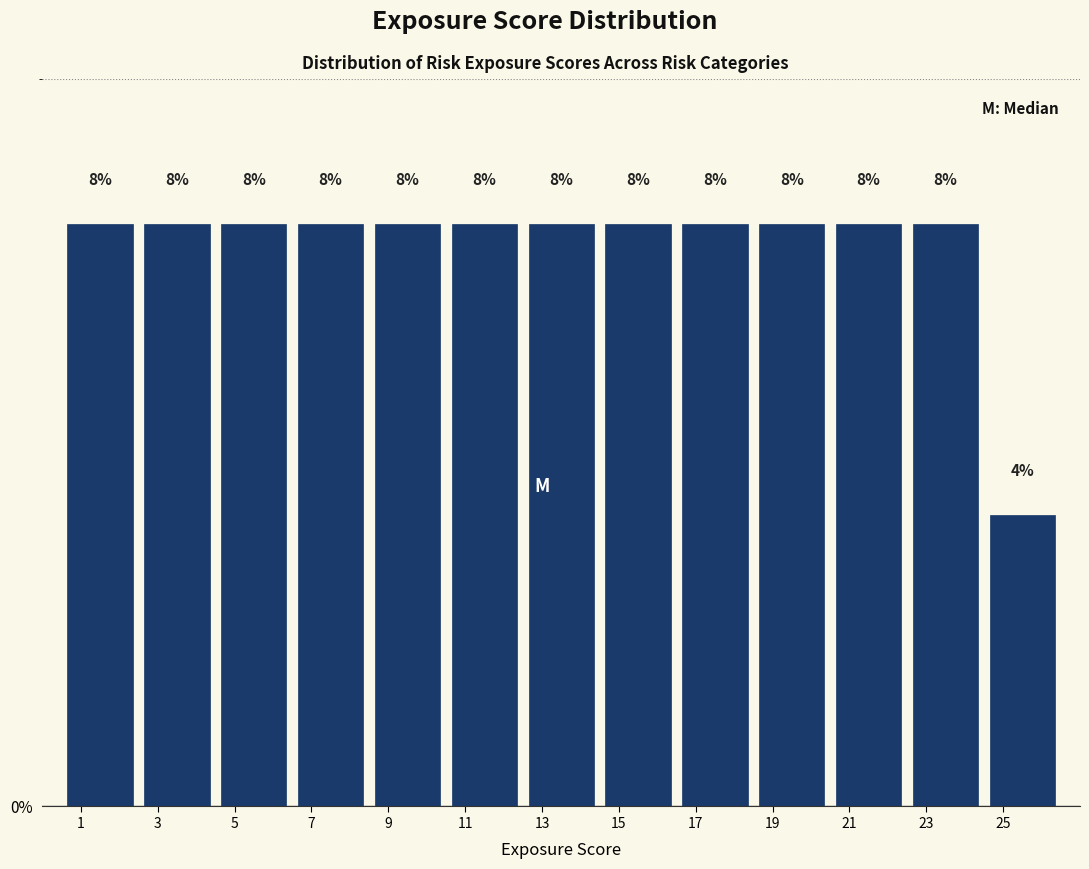

What is the height of the bar covering 20.5 to 22.5 on the x-axis?

8